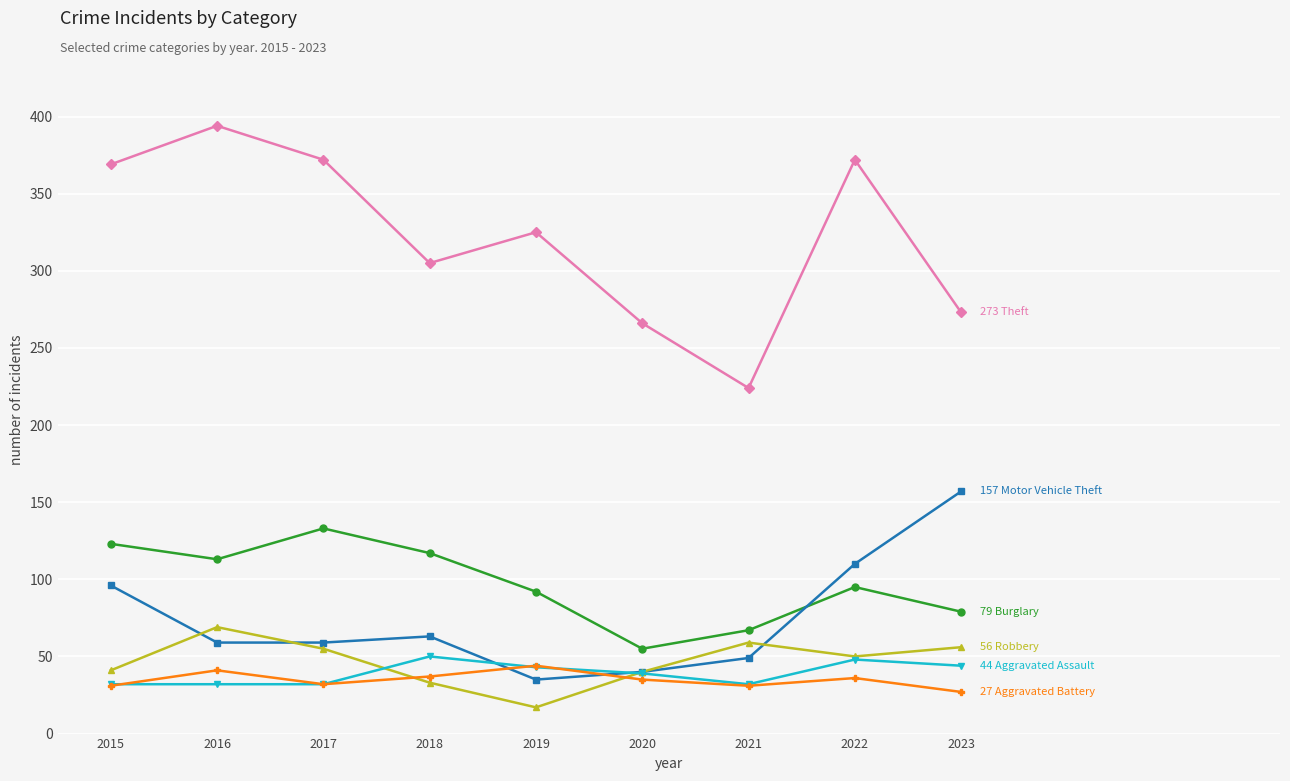

What is the difference between the highest and lowest values at 2018?

272